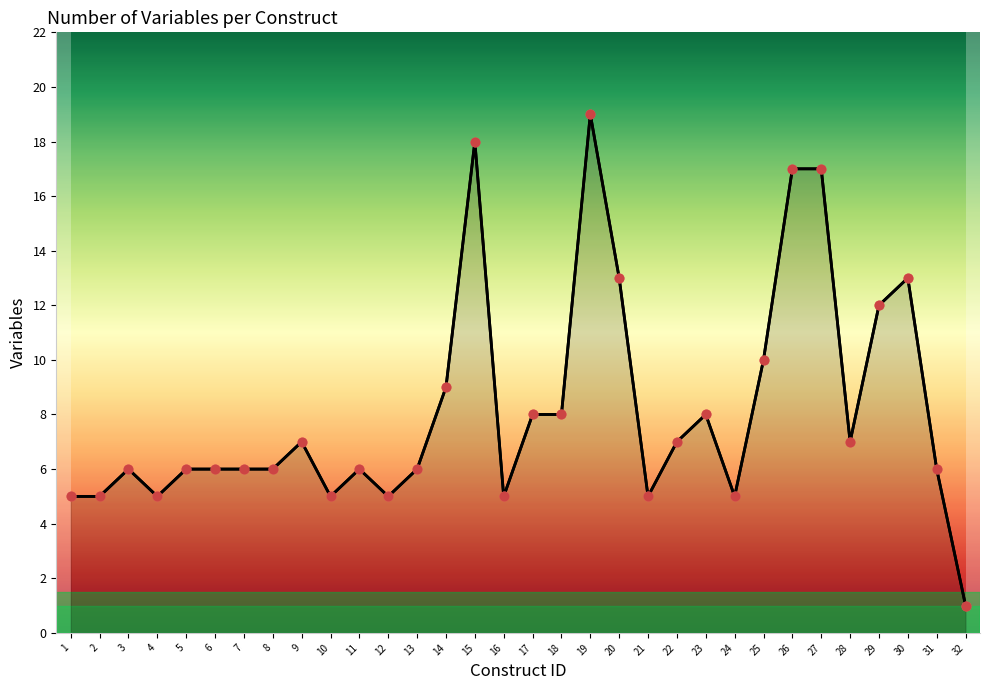

Which has a higher value, 6 or 22?

22